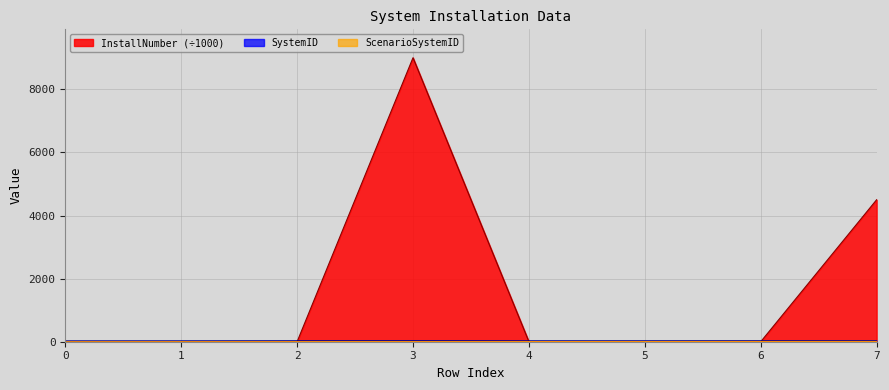

At which category is the sum across all series the highest?

3